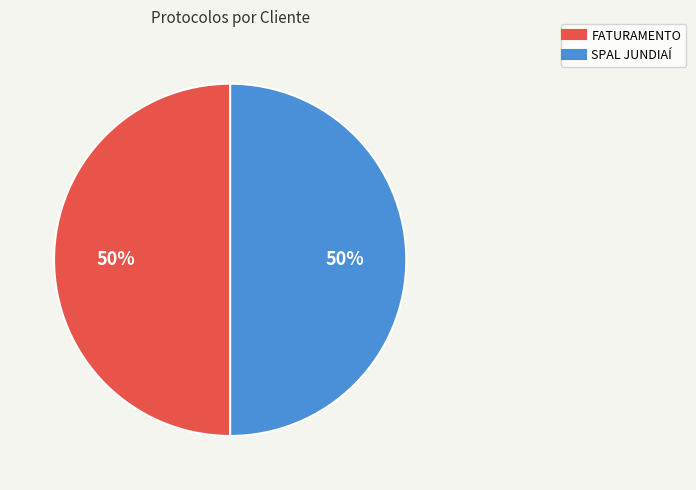

Combined, do FATURAMENTO and SPAL JUNDIAÍ account for over 50%?

Yes